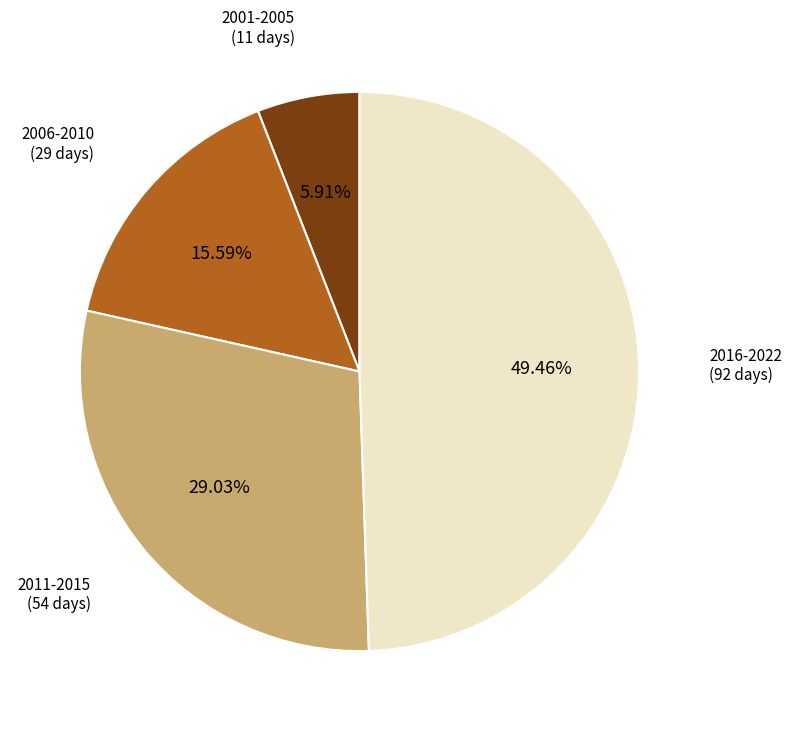

Is there any slice that represents more than half of the pie?

No